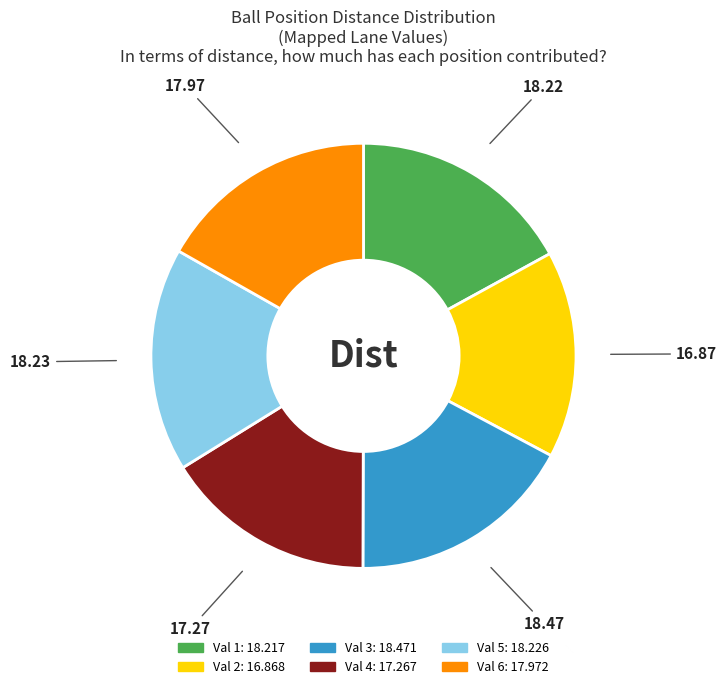

Between Val 5: 18.226 and Val 4: 17.267, which is larger?

Val 5: 18.226